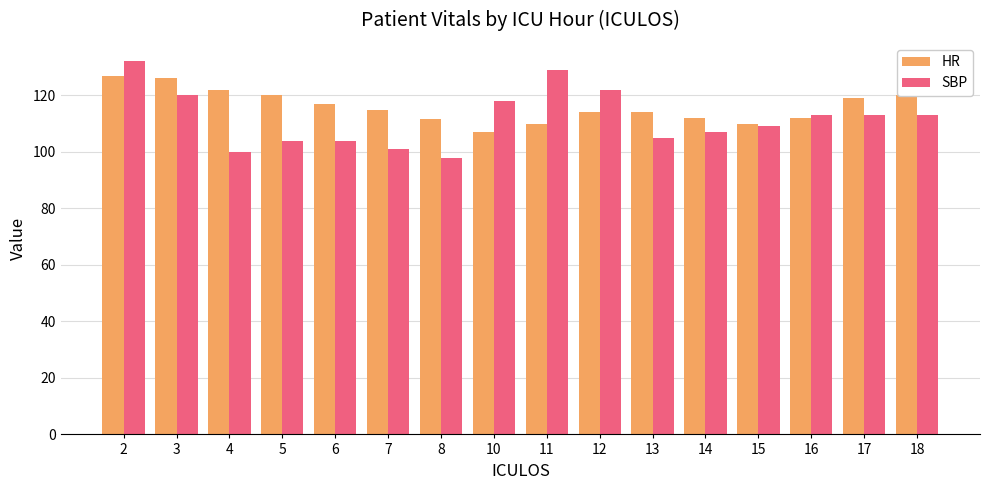

What is the maximum value shown in the chart?

132.0